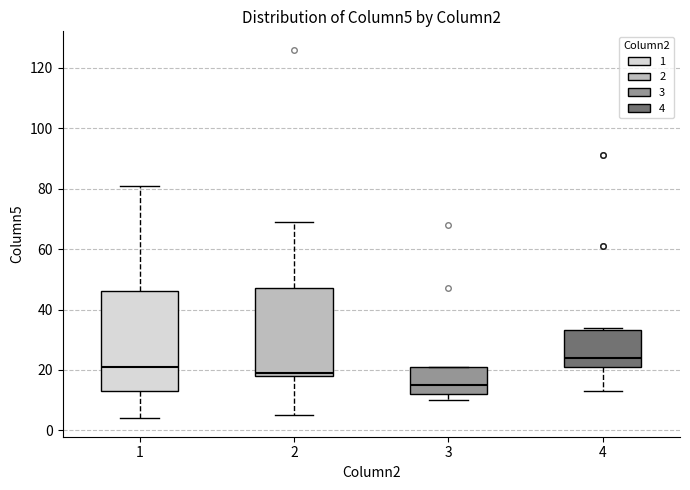

Comparing the boxes themselves (not the whiskers), which one is the tallest?

1